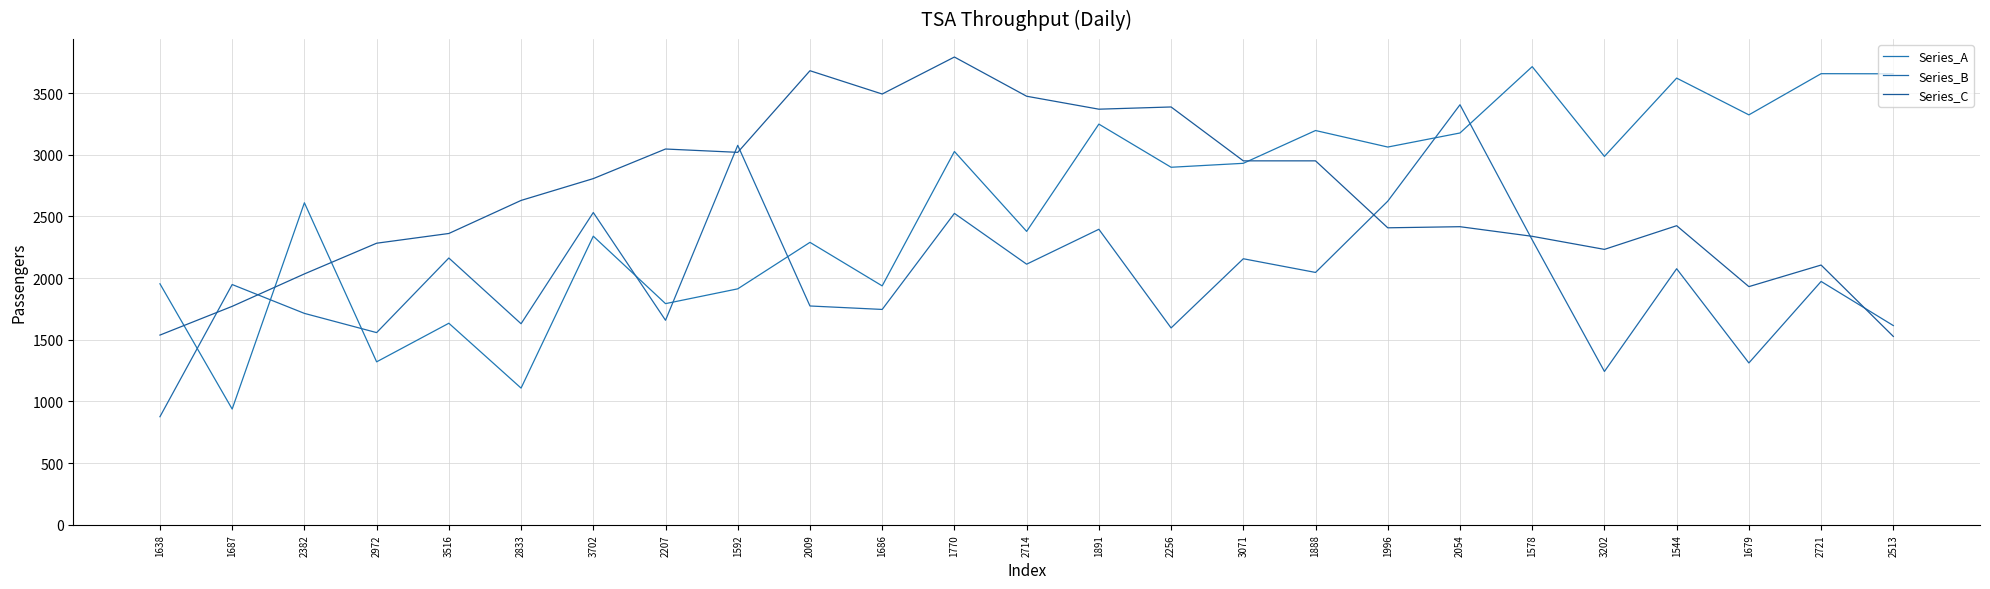

What is the label of the 22nd point from the right?

2972